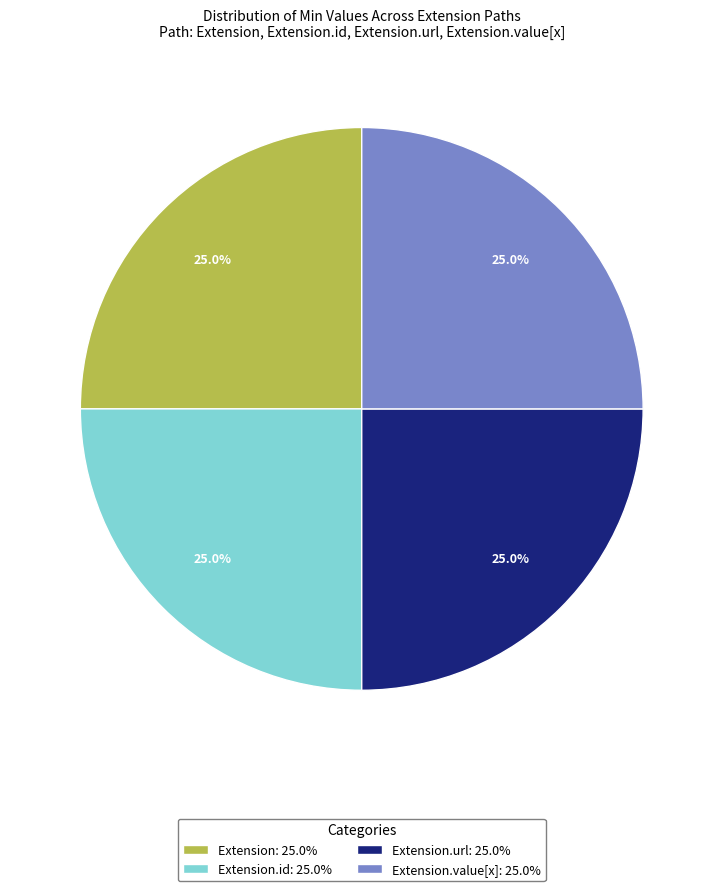

Is there any slice that represents more than half of the pie?

No